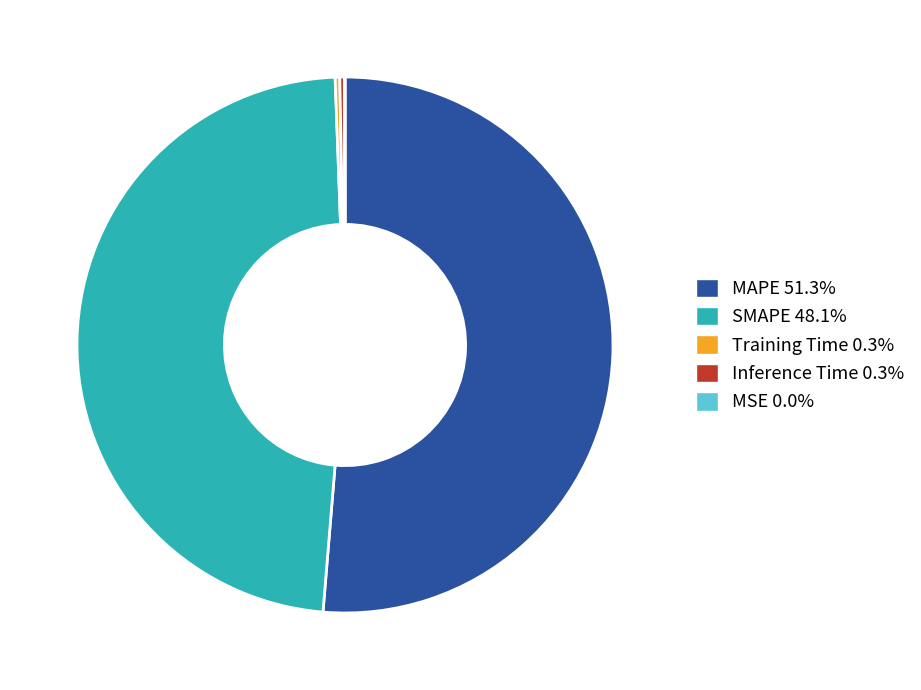

Does MAPE 51.3% represent more than half of the total?

Yes